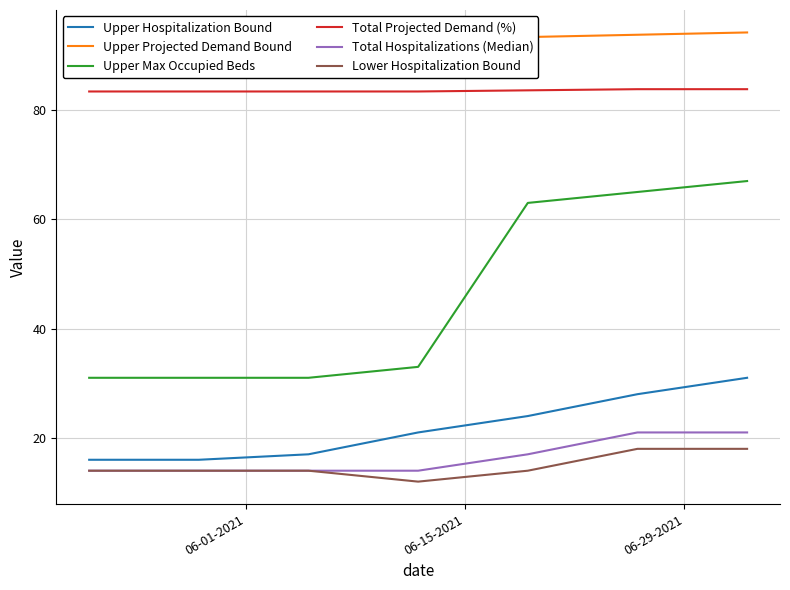

True or false: Total Projected Demand (%) and Upper Hospitalization Bound cross at least once.

False